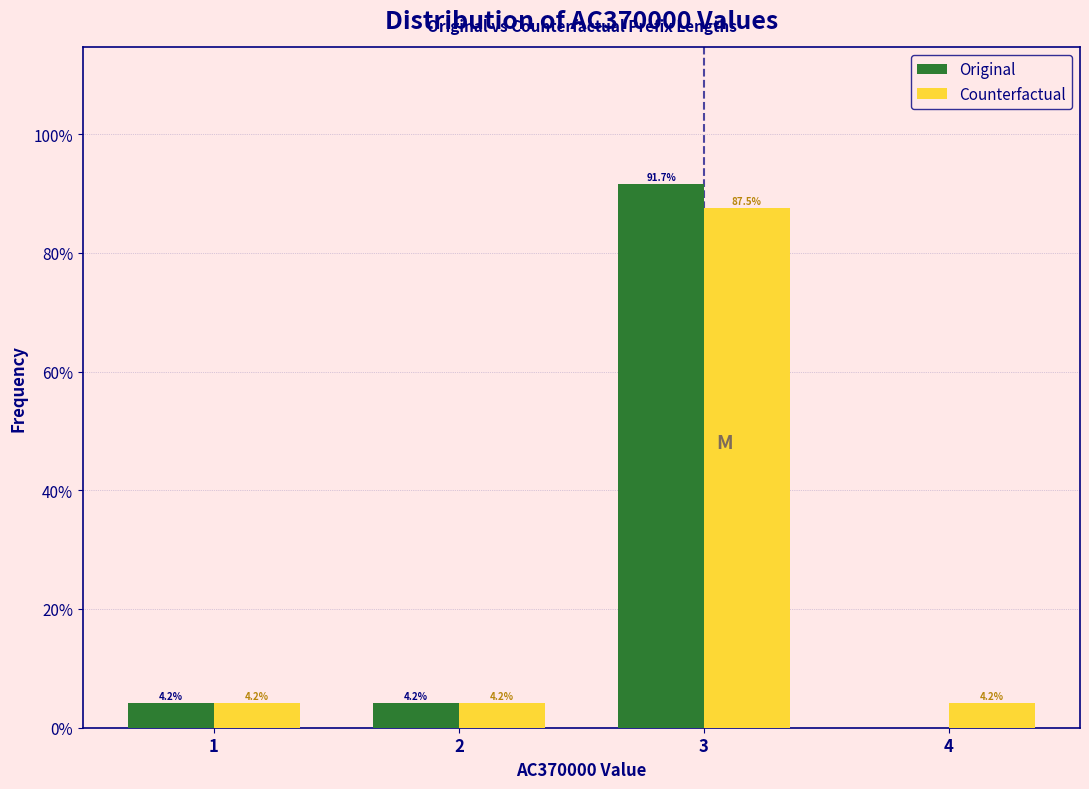

In the Original series, which range on the x-axis has the tallest bar?

2.5 to 3.5